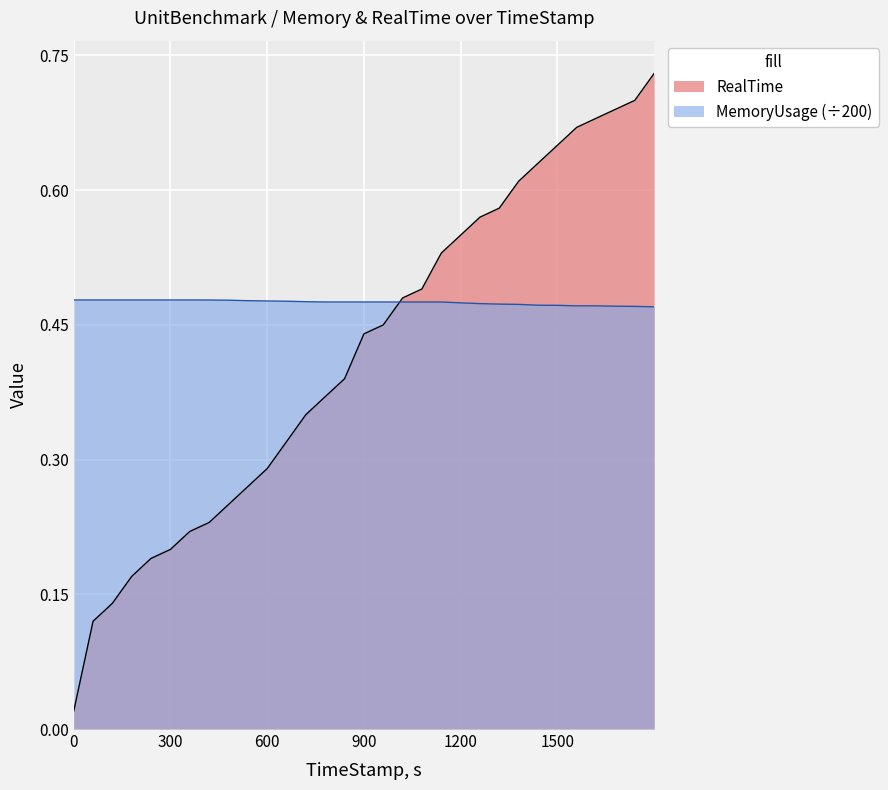

True or false: RealTime and MemoryUsage intersect in this chart.

True